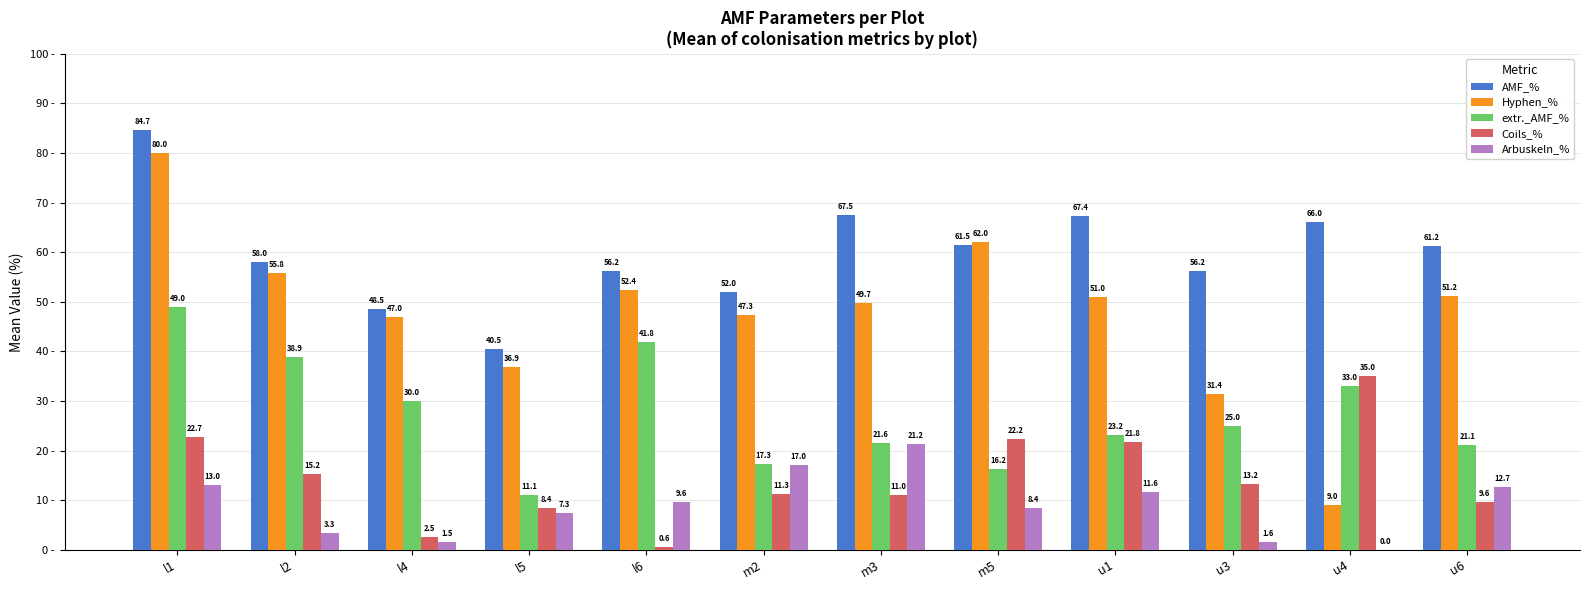

What is the sum of all Coils_% values?

173.5